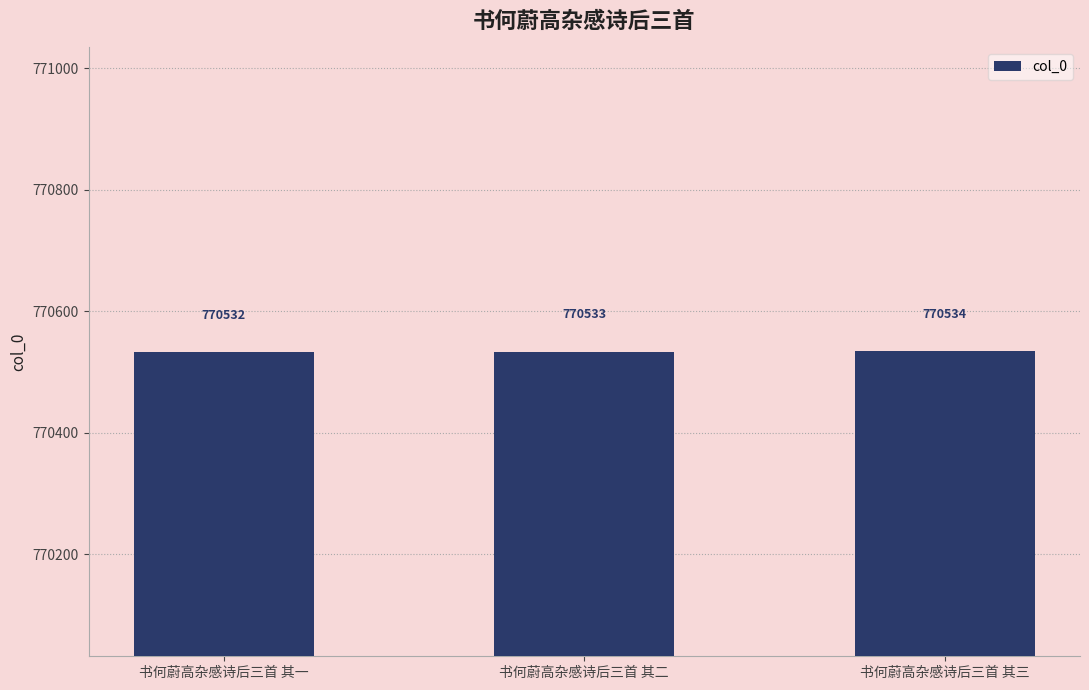

What is the change in value from 书何蔚高杂感诗后三首 其一 to 书何蔚高杂感诗后三首 其二?

+1